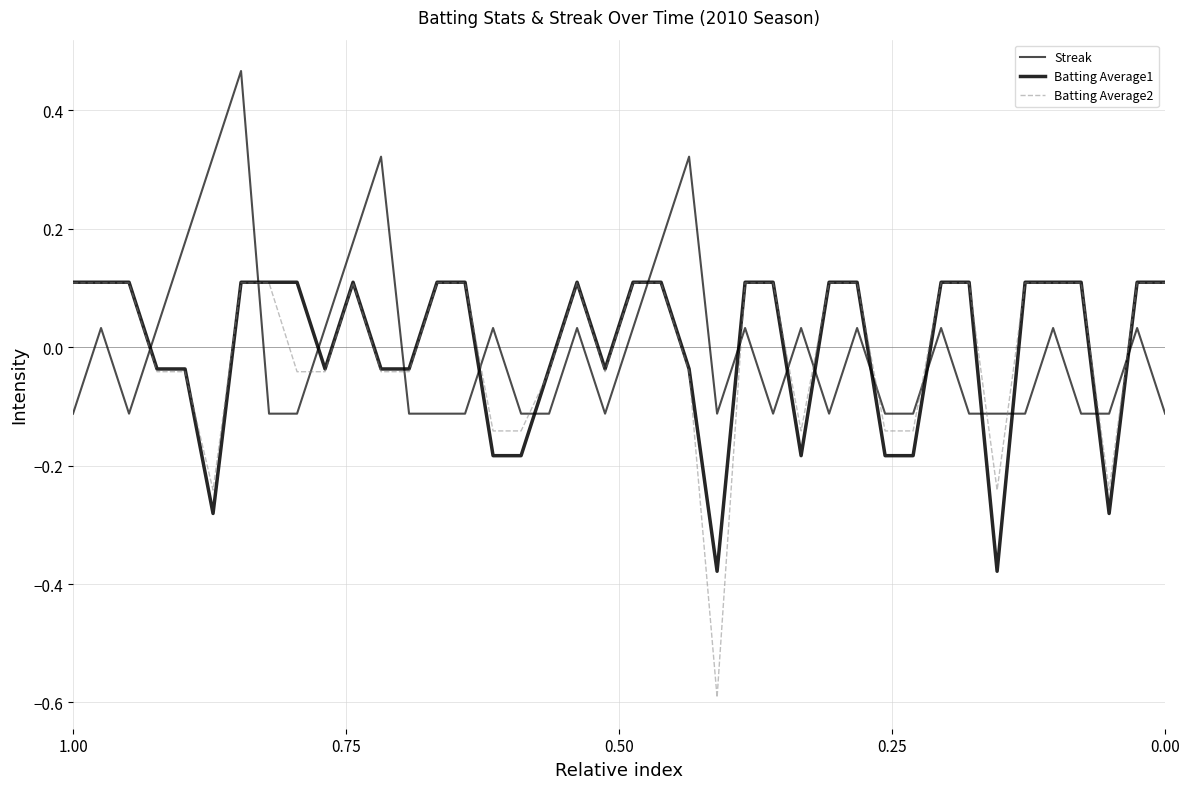

What is the difference between the maximum and minimum values in the Streak series?

0.6